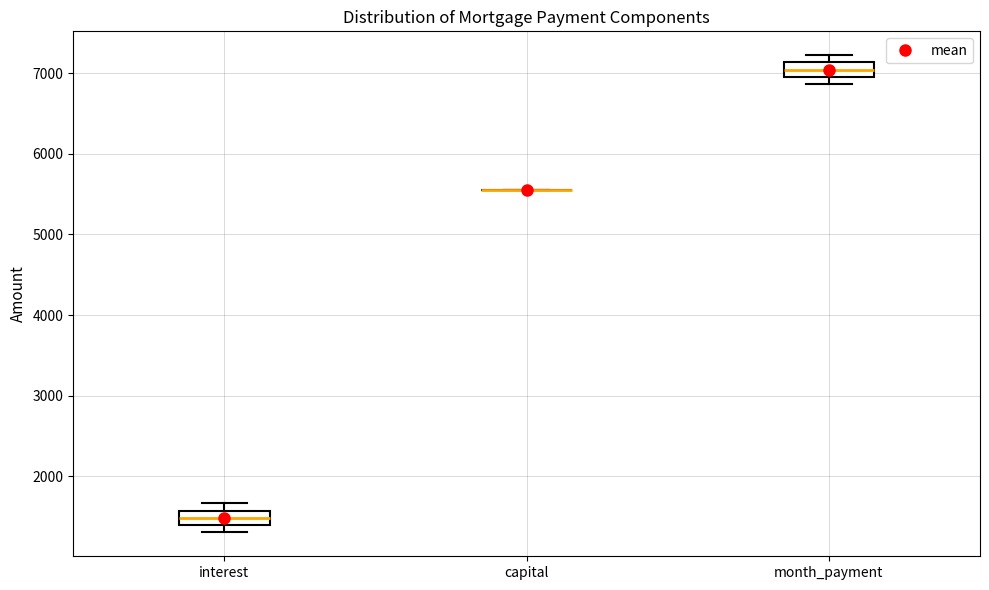

Where is the lower edge of the box for month_payment on the y-axis? The values are not printed on the chart, so give them approximately, as read against the axis.

7000